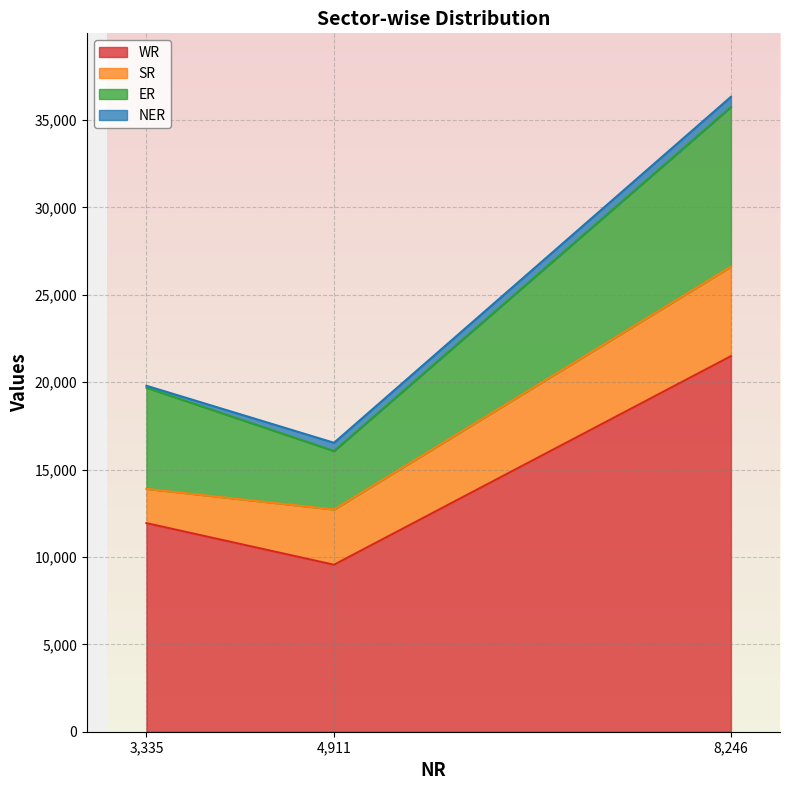

Reading left to right, what are all the values shown in this chart?

WR: Central Sector=9553	State Sector=11934	Total=21487
SR: Central Sector=3160	State Sector=1960	Total=5120
ER: Central Sector=3345	State Sector=5789	Total=9134
NER: Central Sector=473	State Sector=110	Total=583